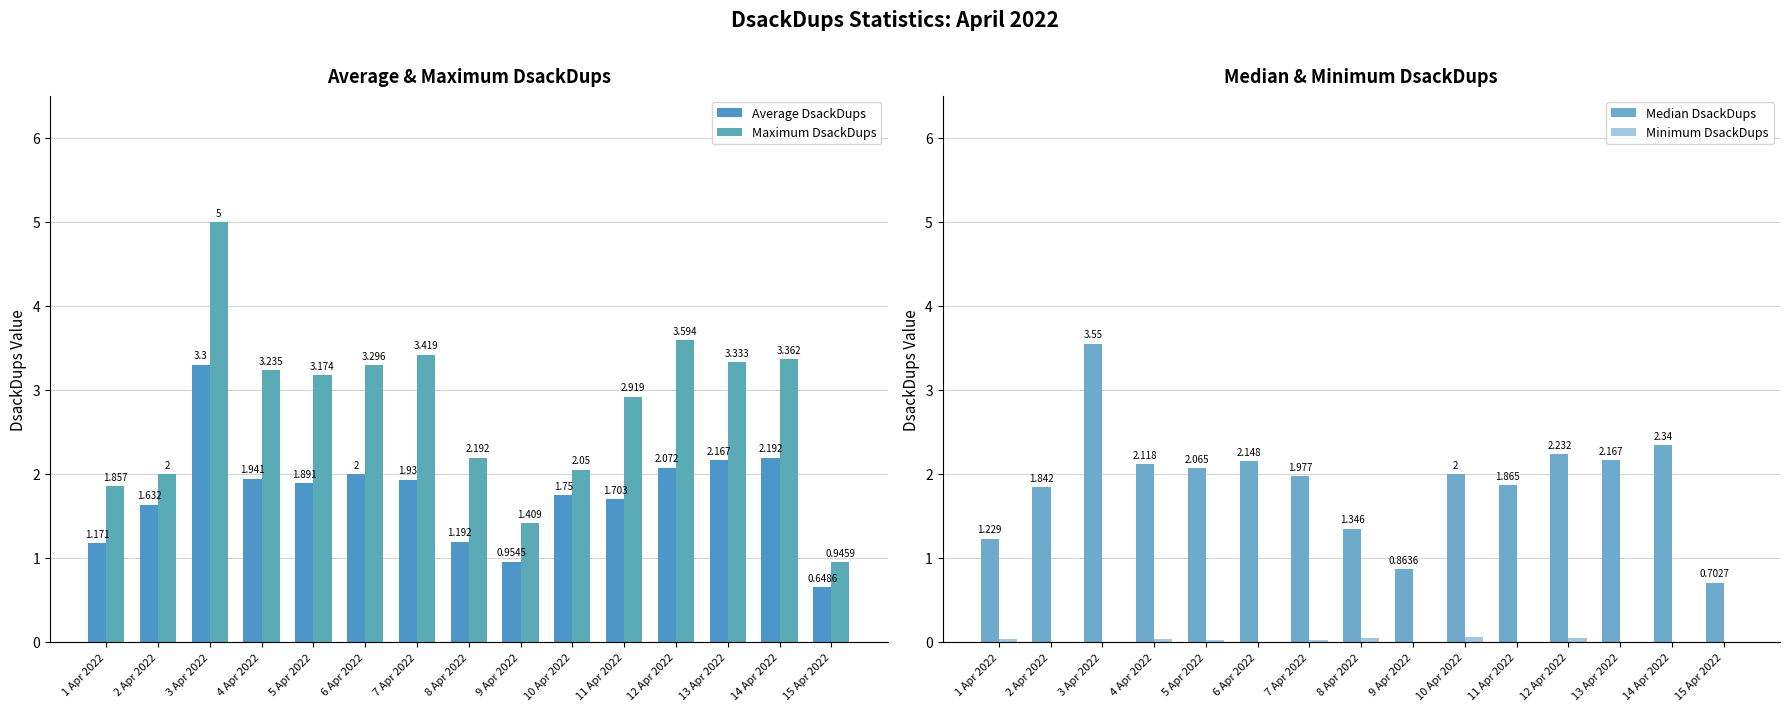

At which label does Maximum DsackDups reach its peak?

3 Apr 2022